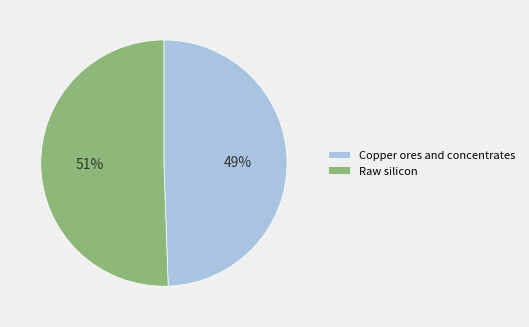

Combined, do Copper ores and concentrates and Raw silicon account for over 50%?

Yes